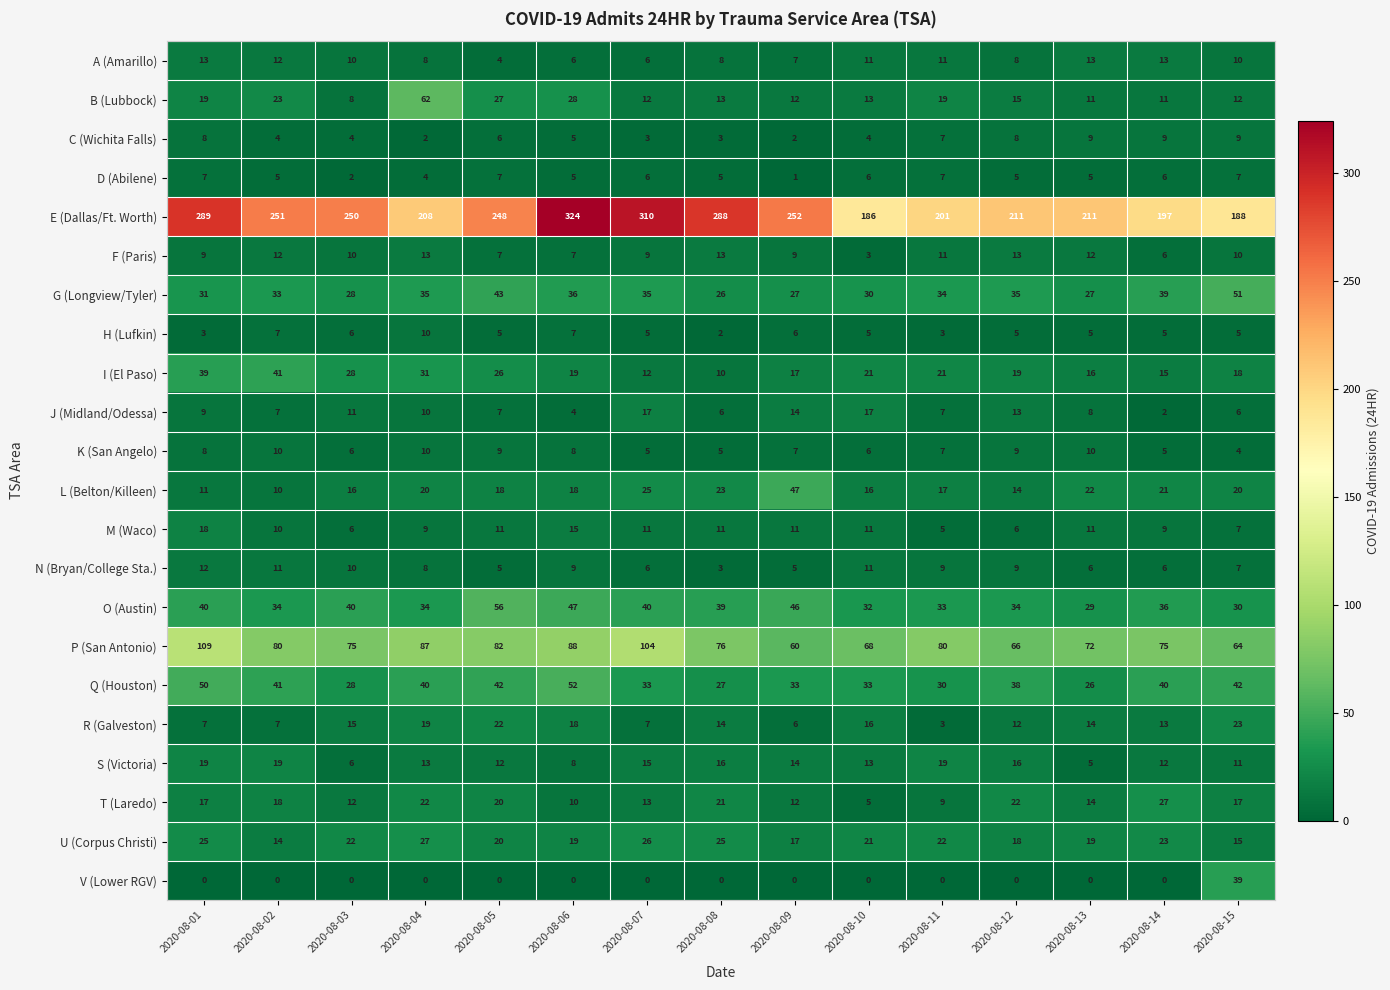

How many data points in A (Amarillo) are less than 10?

7